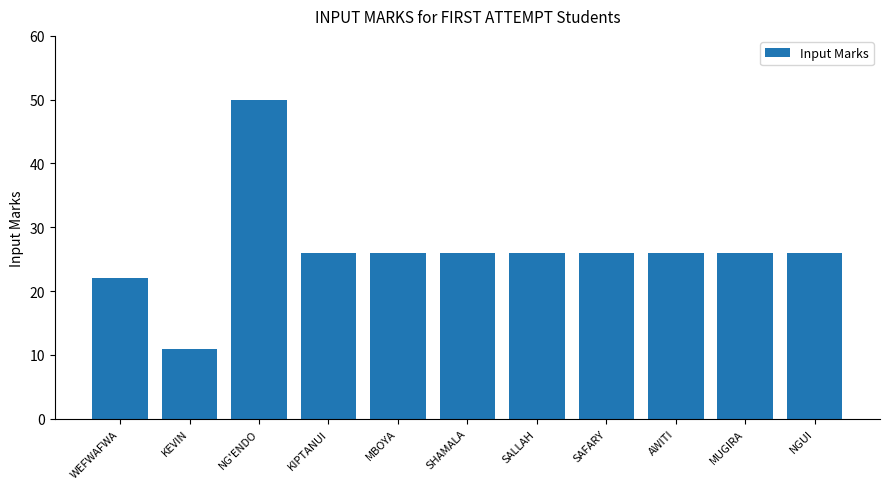

What is the sum of all values?

291